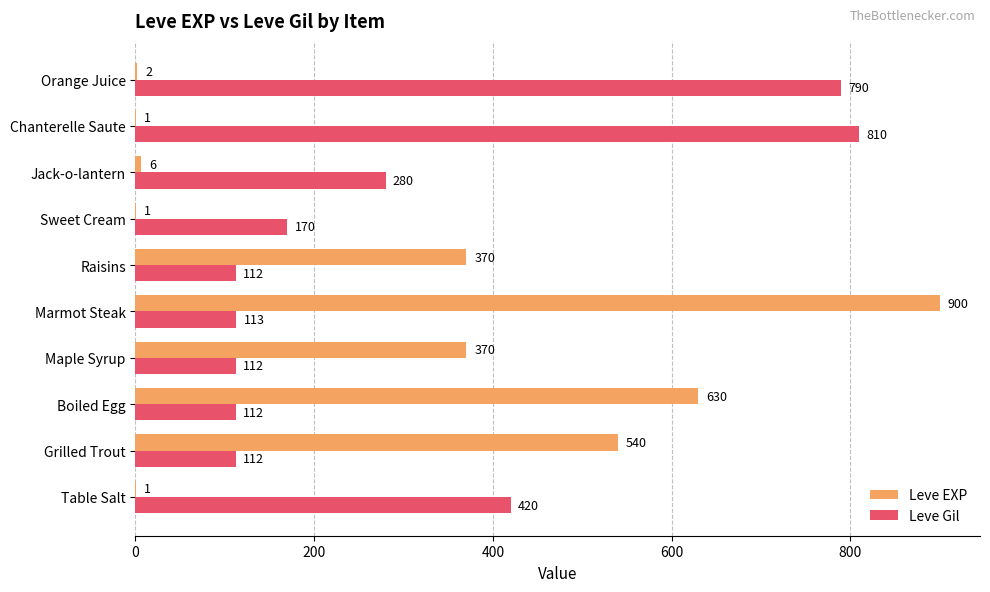

Between Table Salt and Grilled Trout, which series saw the biggest shift?

Leve EXP